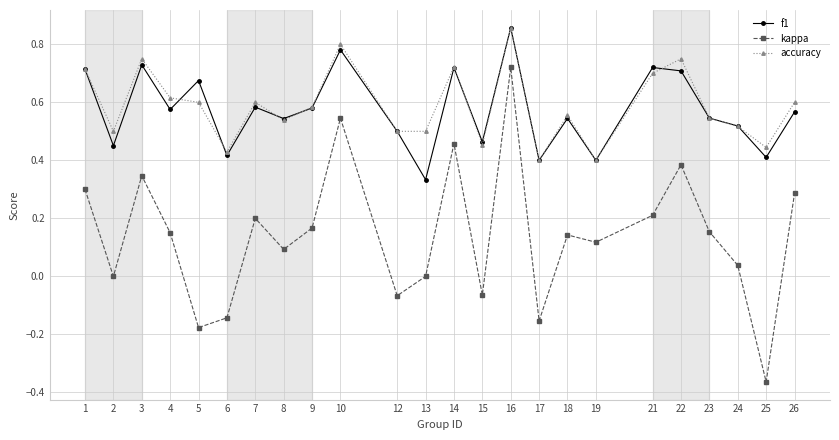

True or false: f1 has more than 0 interior local peaks.

True